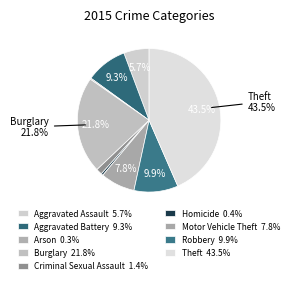

Is there any slice that represents more than half of the pie?

No